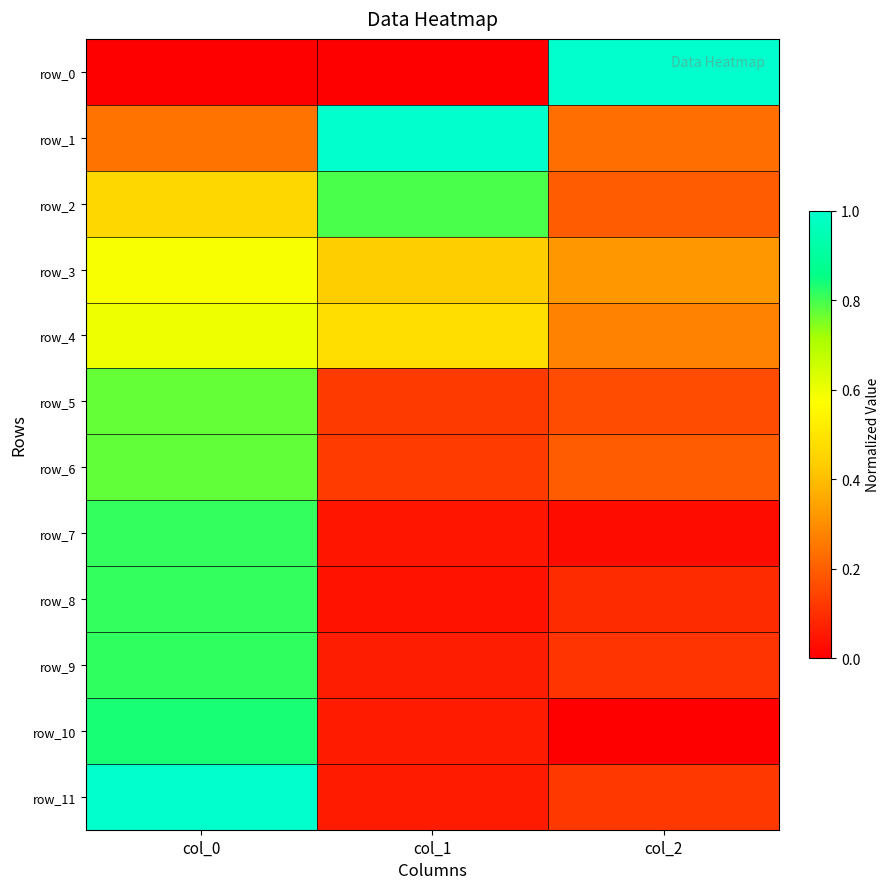

Rank the series at col_2 from lowest to highest value.

row_10, row_7, row_8, row_9, row_11, row_5, row_2, row_6, row_1, row_4, row_3, row_0